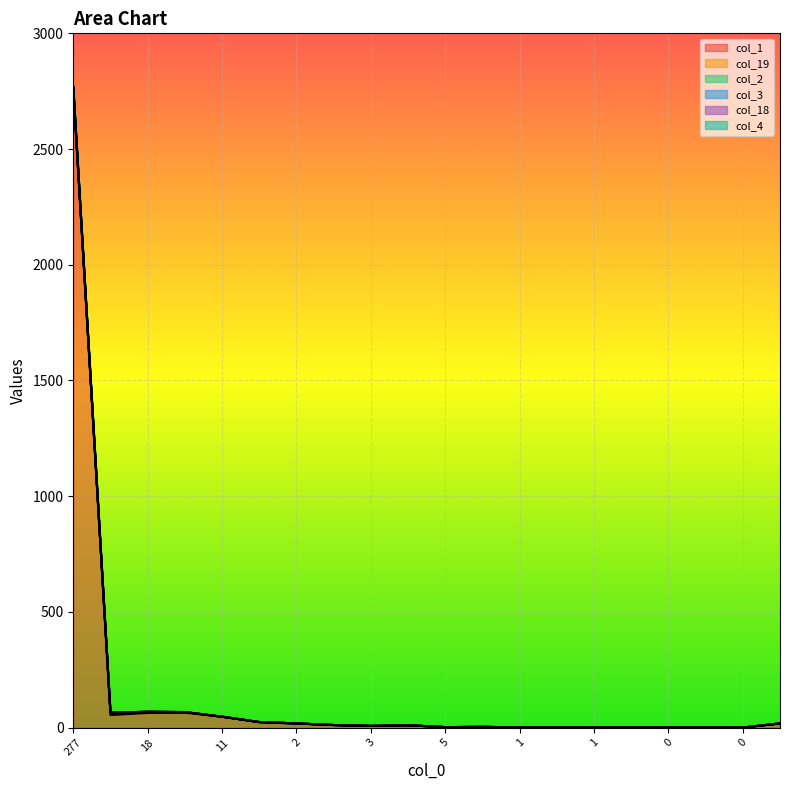

At which label is col_3 closest to 1384?

18